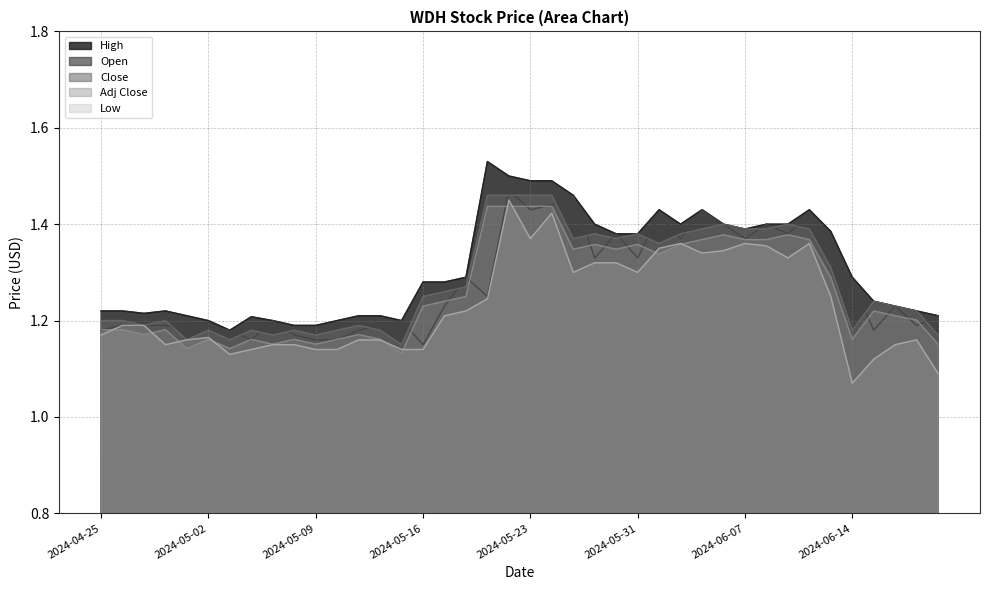

The High series shows 1.7 at 2024-06-20. True or false?

False